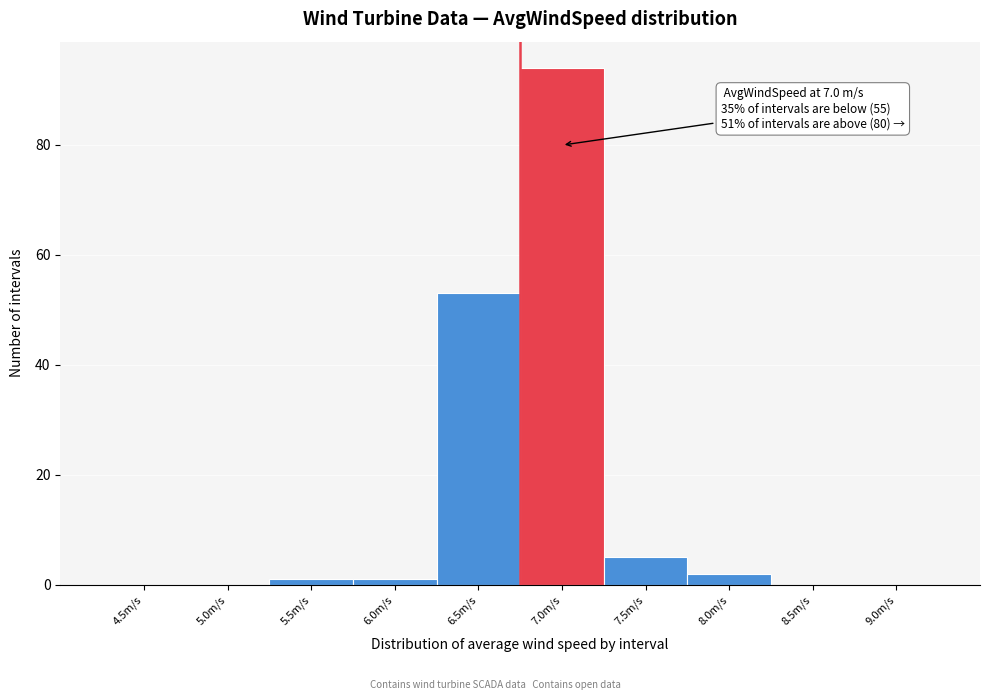

Reading left to right, transcribe all the data shown in this chart.

4.5m/s=0	5.0m/s=0	5.5m/s=1	6.0m/s=1	6.5m/s=53	7.0m/s=94	7.5m/s=5	8.0m/s=2	8.5m/s=0	9.0m/s=0